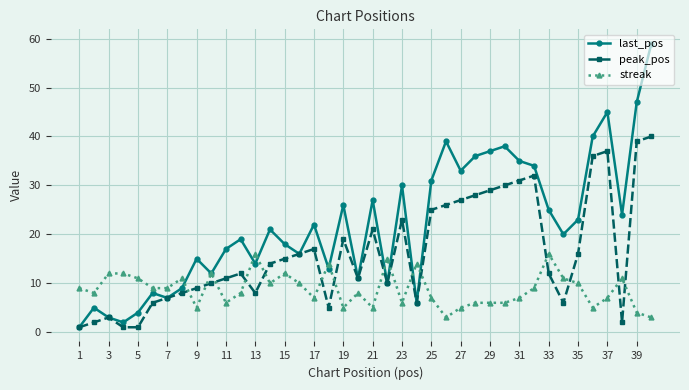

How many series are shown in this chart?

3